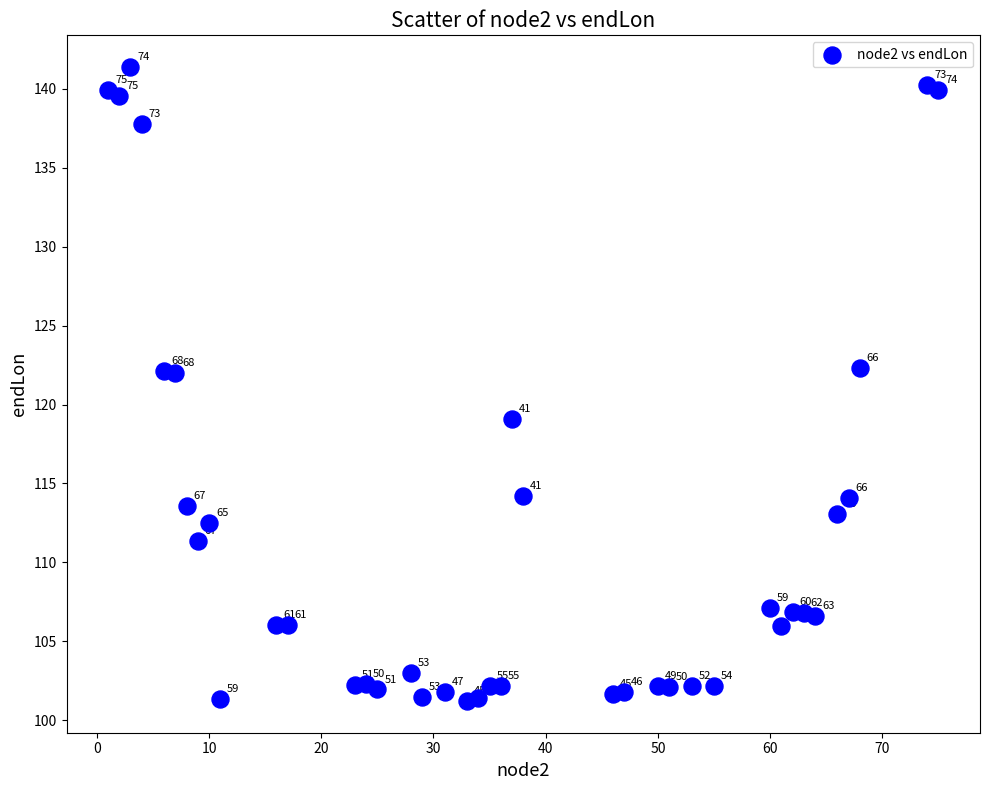

What is the range of Y values (max minus min)?

40.2